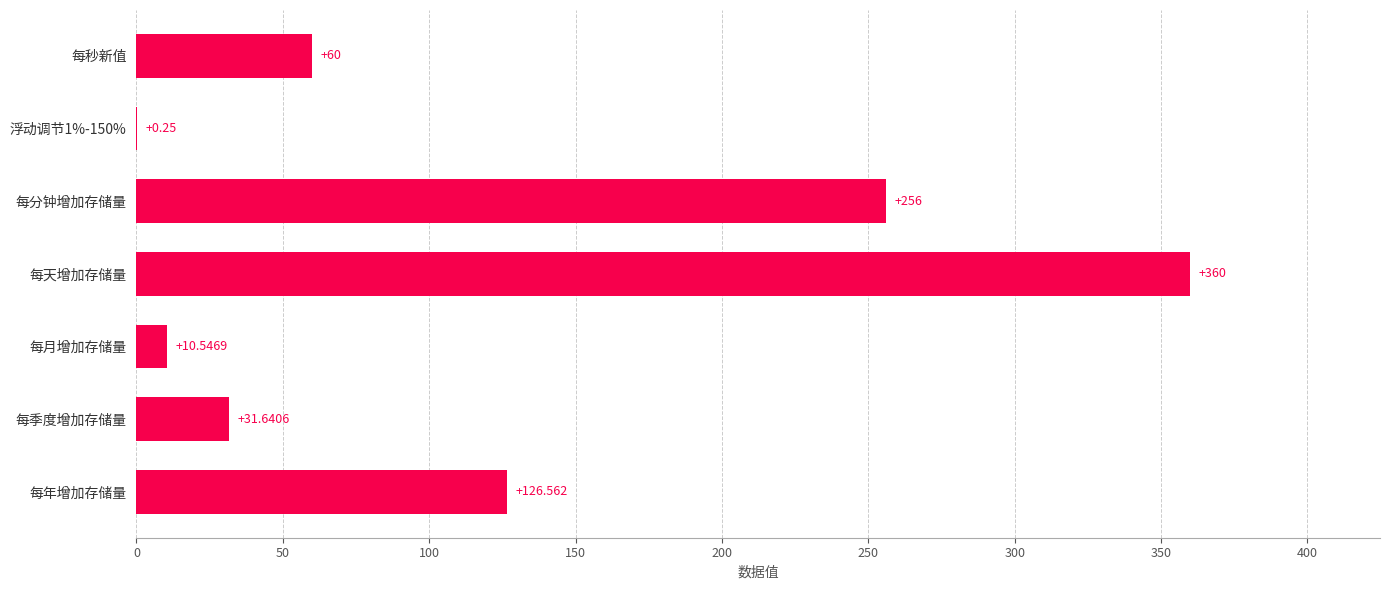

Which label corresponds to the largest value in the chart?

每天增加存储量